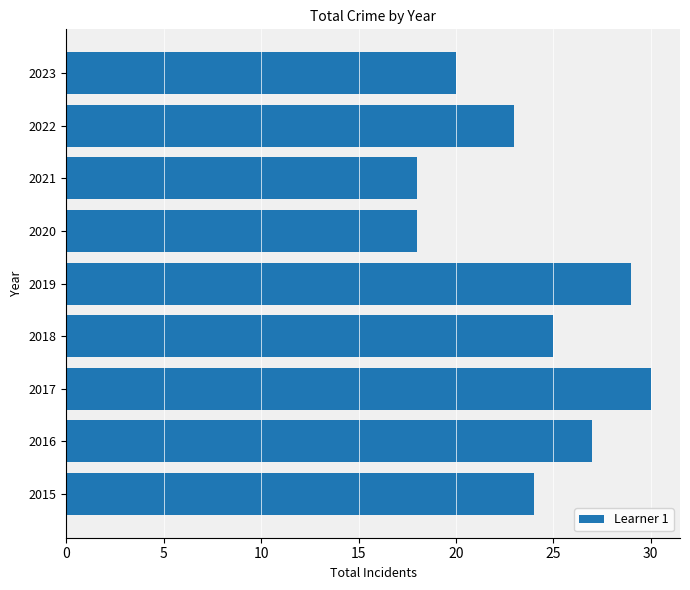

Reading top to bottom, transcribe all the data shown in this chart.

20	23	18	18	29	25	30	27	24